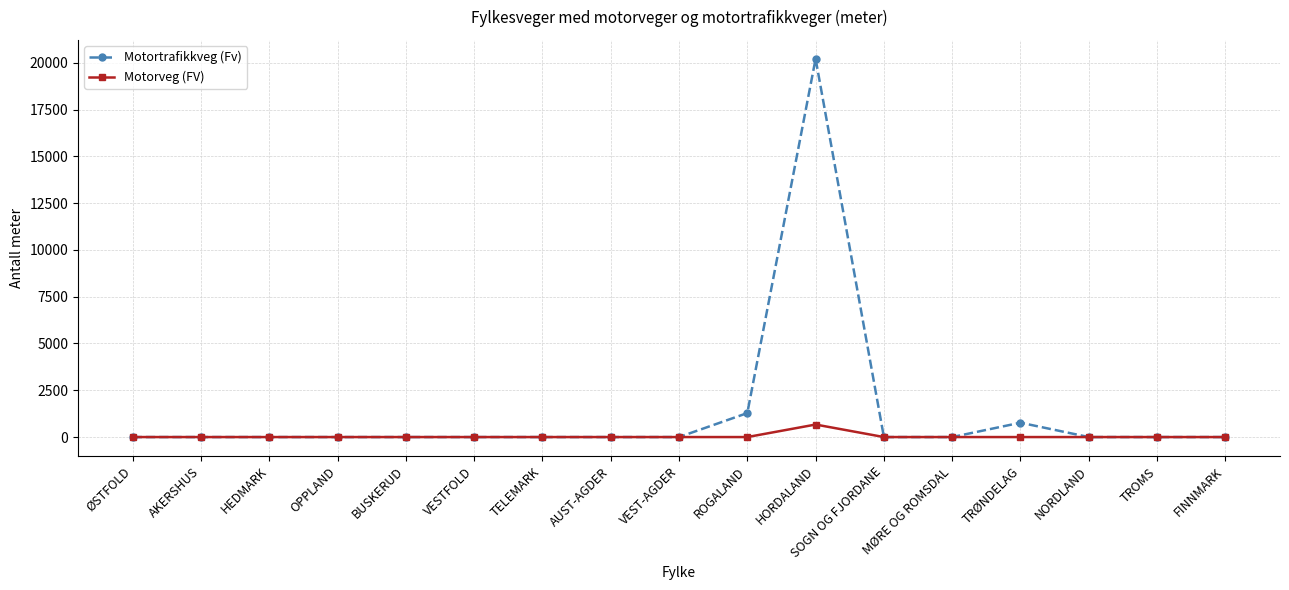

What is the sum of all Motortrafikkveg (Fv) values?

22260